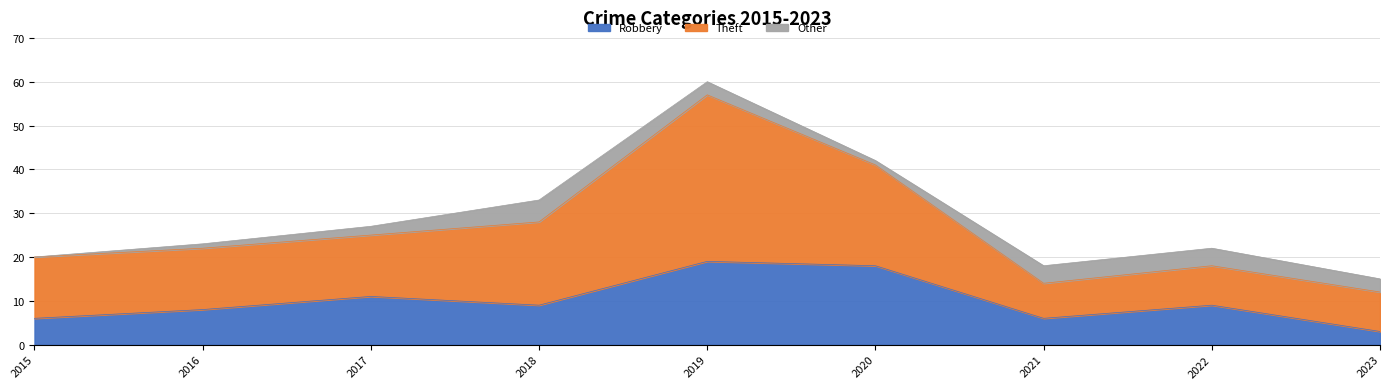

True or false: Robbery and Theft intersect in this chart.

False